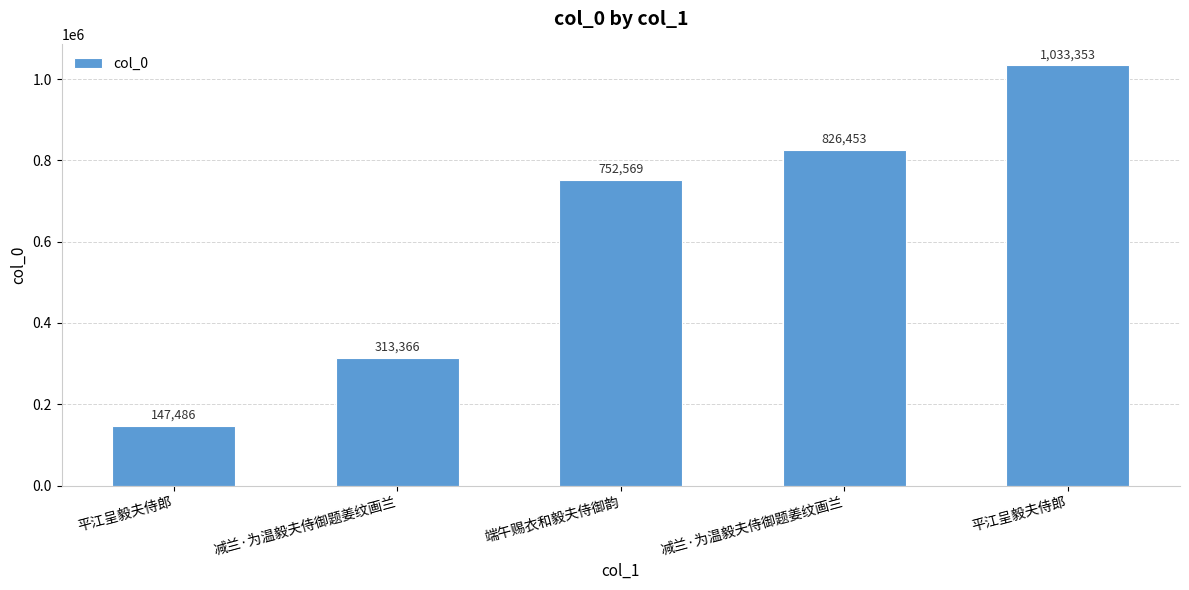

Between 减兰·为温毅夫侍御题姜纹画兰 and 平江呈毅夫侍郎, which is larger?

平江呈毅夫侍郎